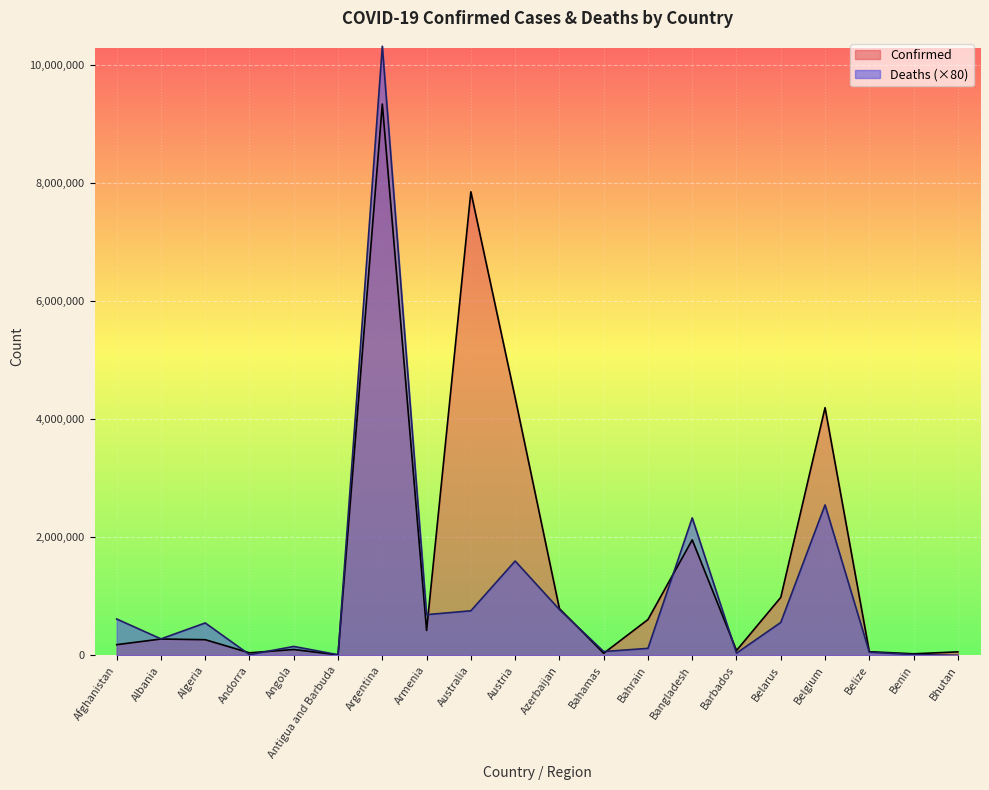

At how many categories does at least one series exceed 5130711?

2